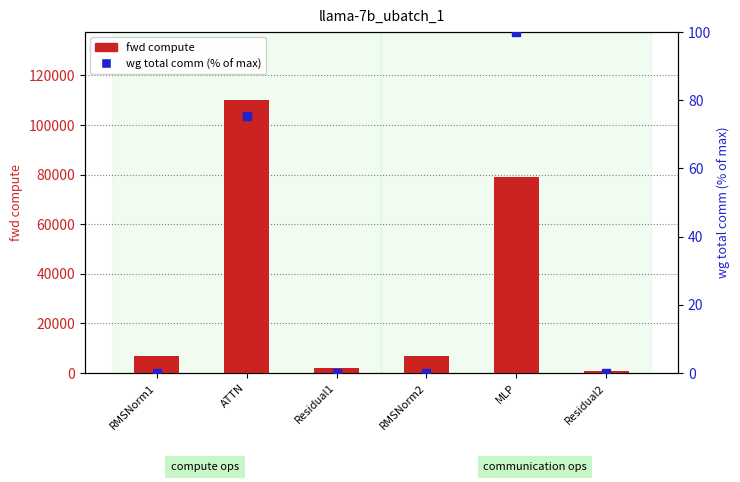

At which category is the sum across all series the highest?

ATTN